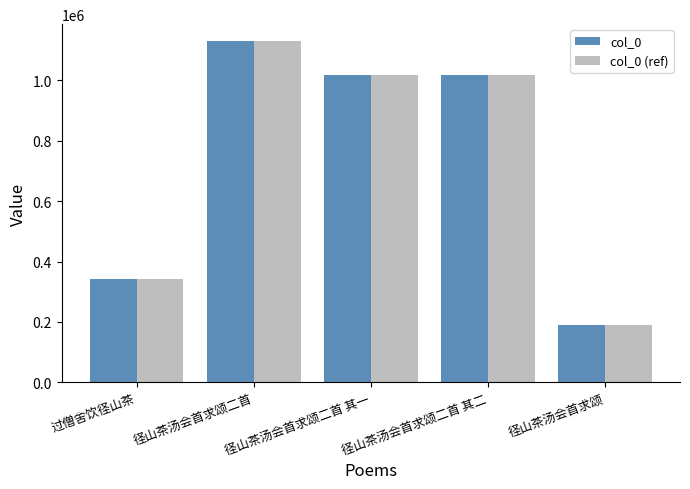

At which category does the chart reach its minimum across all series?

径山茶汤会首求颂